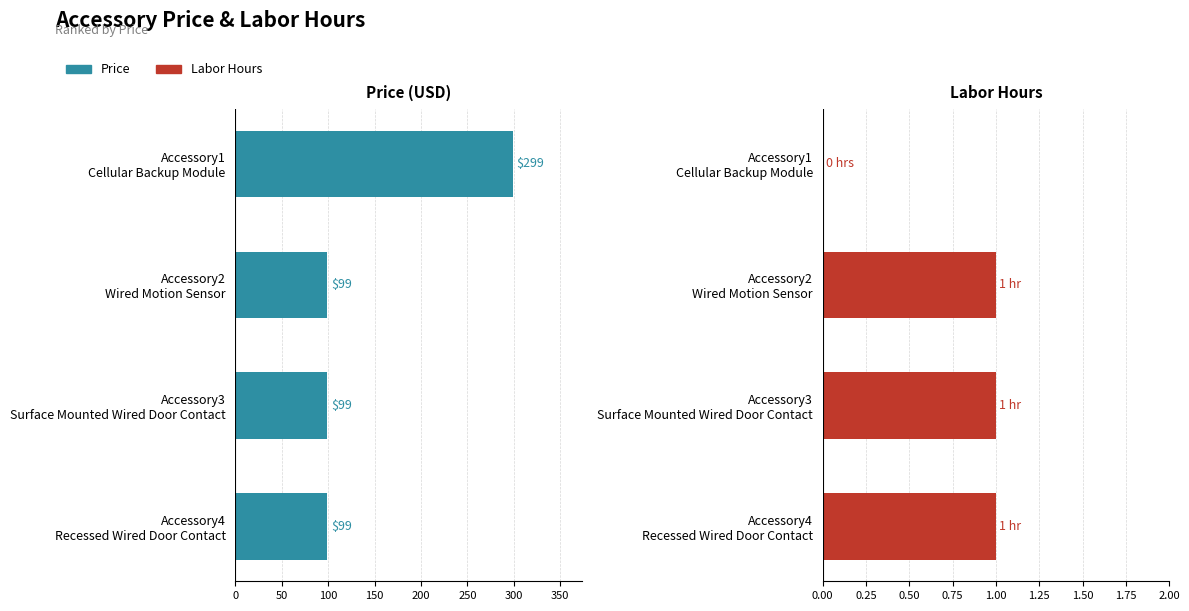

True or false: Labor Hours has a value of 0 at Accessory4 Recessed Wired Door Contact.

False